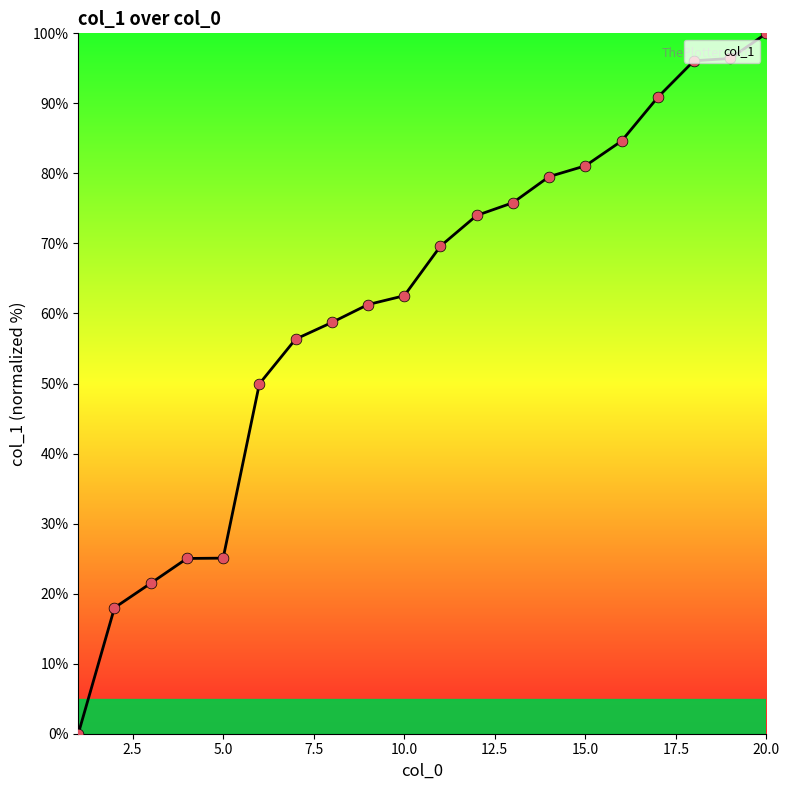

What is the difference between the maximum and minimum values?

100.0